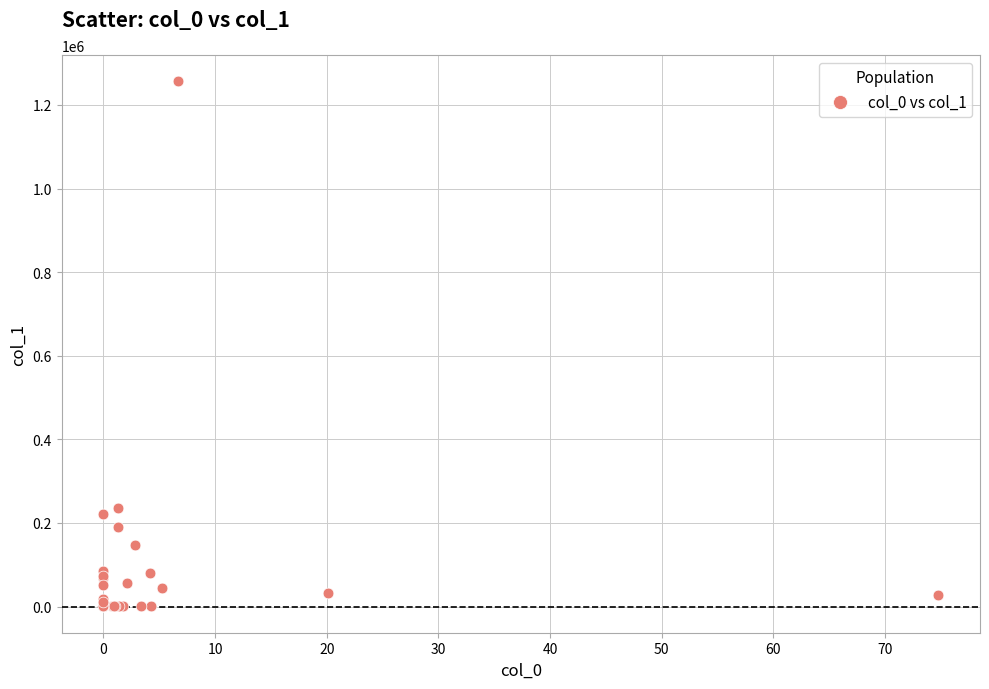

What Y value in the scatter plot is closest to 628322?

236490.0